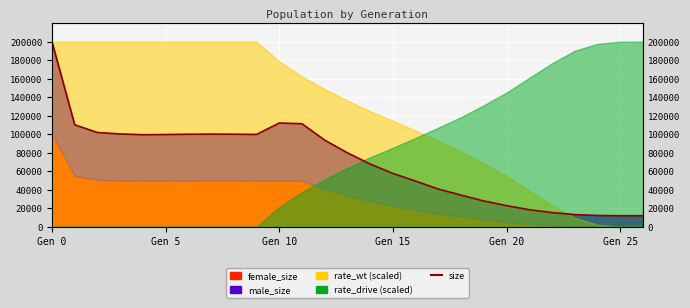

Is it true that the value at 18 is 51458?

False